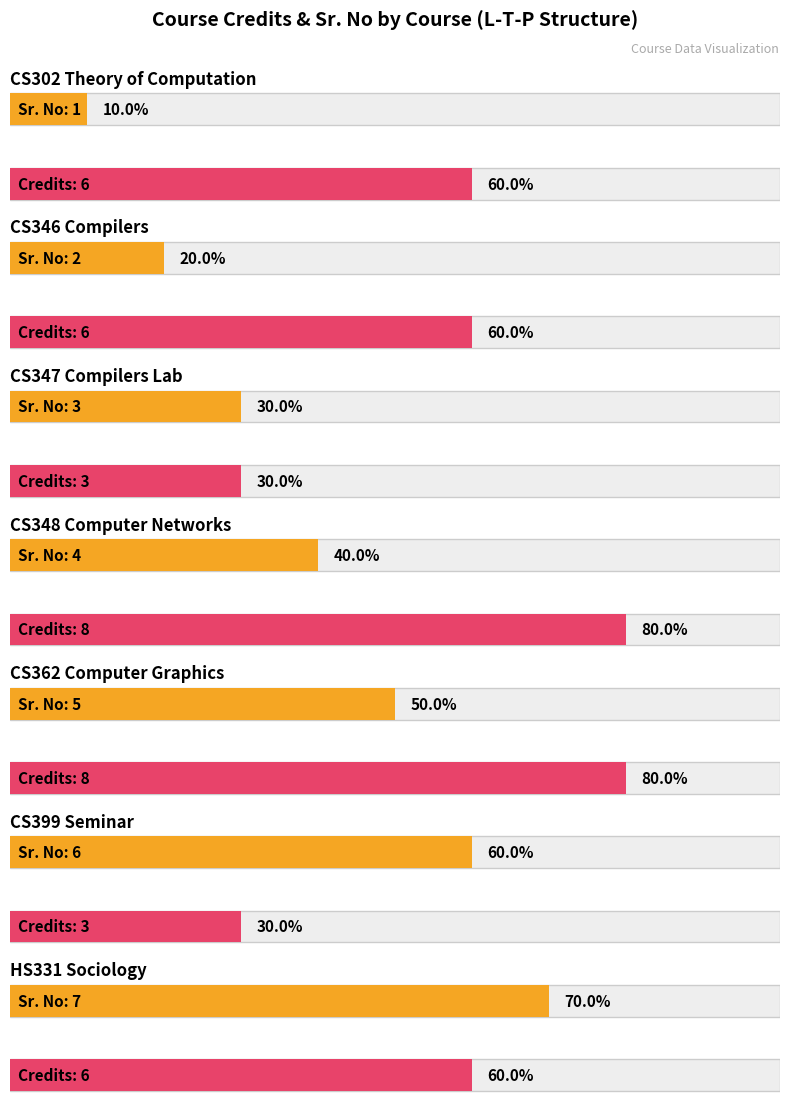

What is the minimum value shown in the chart?

1